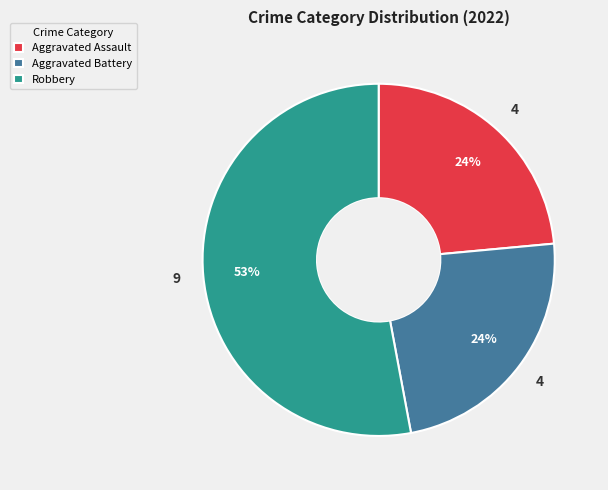

Count the number of slices in the pie.

3